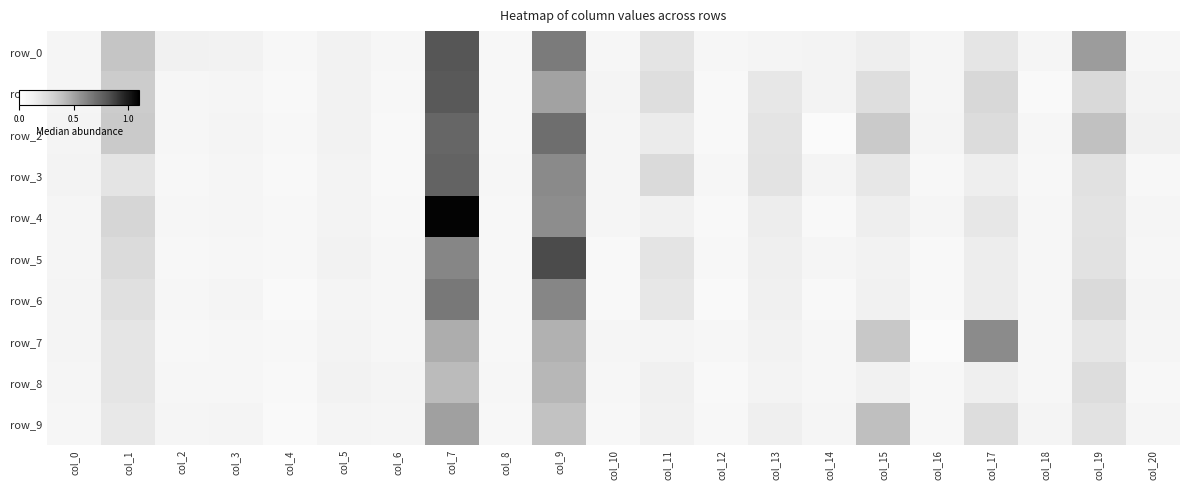

Reading right to left, extract all data points from this chart.

row_0: 0.1	0.5	0.1	0.2	0.1	0.1	0.1	0.1	0.1	0.2	0.1	0.7	0.1	0.8	0.1	0.1	0.1	0.1	0.1	0.4	0.1
row_1: 0.1	0.3	0.1	0.3	0.1	0.2	0.1	0.2	0.1	0.2	0.1	0.5	0.1	0.8	0.1	0.1	0.1	0.1	0.1	0.3	0.1
row_2: 0.1	0.4	0.1	0.3	0.1	0.3	0.0	0.2	0.1	0.2	0.1	0.7	0.1	0.7	0.1	0.1	0.1	0.1	0.1	0.3	0.1
row_3: 0.1	0.2	0.1	0.1	0.1	0.2	0.1	0.2	0.1	0.3	0.1	0.6	0.1	0.8	0.1	0.1	0.1	0.1	0.1	0.2	0.1
row_4: 0.1	0.2	0.1	0.2	0.1	0.1	0.1	0.2	0.1	0.1	0.1	0.6	0.1	1.1	0.1	0.1	0.1	0.1	0.1	0.3	0.1
row_5: 0.1	0.2	0.1	0.2	0.1	0.1	0.1	0.1	0.1	0.2	0.1	0.8	0.1	0.6	0.1	0.1	0.1	0.1	0.1	0.3	0.1
row_6: 0.1	0.3	0.1	0.2	0.1	0.1	0.1	0.1	0.1	0.2	0.1	0.6	0.1	0.7	0.1	0.1	0.0	0.1	0.1	0.2	0.1
row_7: 0.1	0.2	0.1	0.6	0.0	0.4	0.1	0.1	0.1	0.1	0.1	0.5	0.1	0.5	0.1	0.1	0.1	0.1	0.1	0.2	0.1
row_8: 0.1	0.3	0.1	0.1	0.1	0.1	0.1	0.1	0.1	0.1	0.1	0.4	0.1	0.4	0.1	0.1	0.1	0.1	0.1	0.2	0.1
row_9: 0.1	0.2	0.1	0.3	0.1	0.4	0.1	0.1	0.1	0.1	0.1	0.4	0.1	0.5	0.1	0.1	0.1	0.1	0.1	0.2	0.1